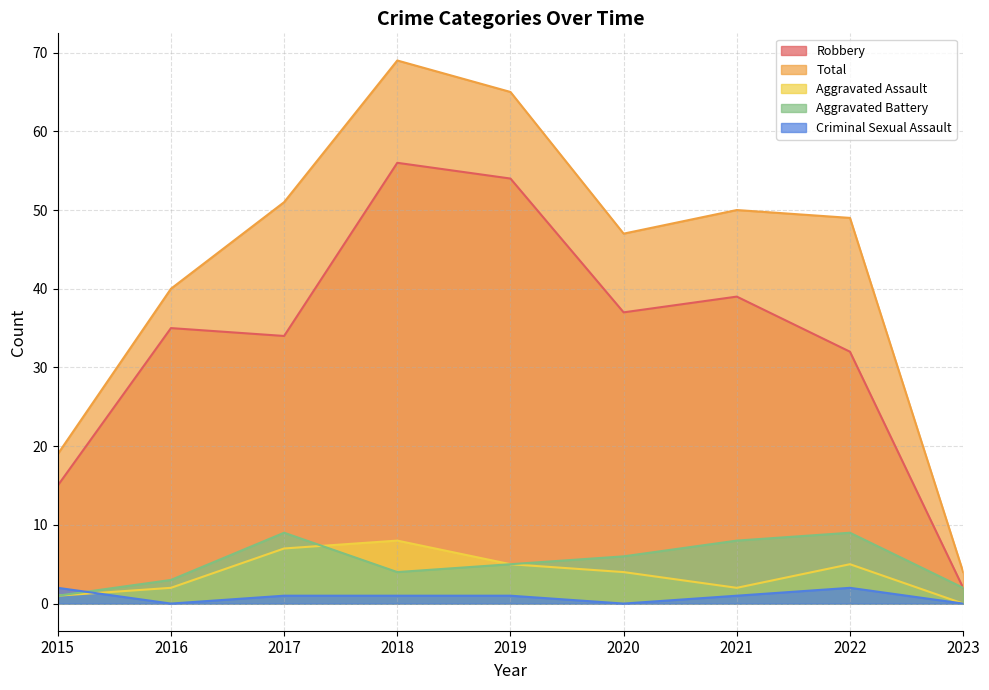

What is the spread (max minus min) of values at 2021?

49